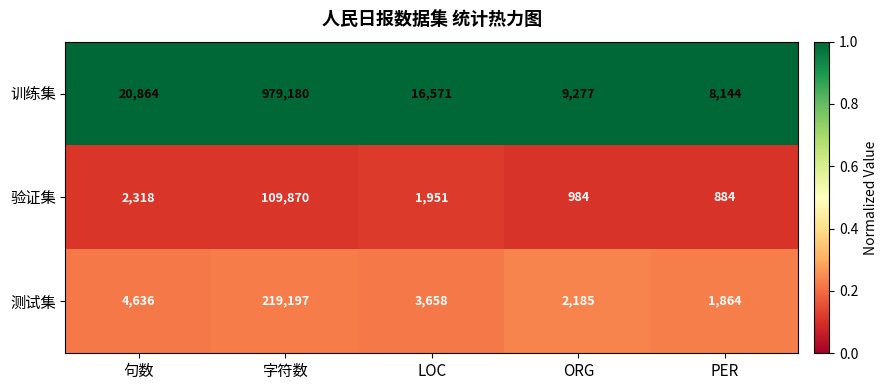

The 训练集 series shows 11495 at 句数. True or false?

False